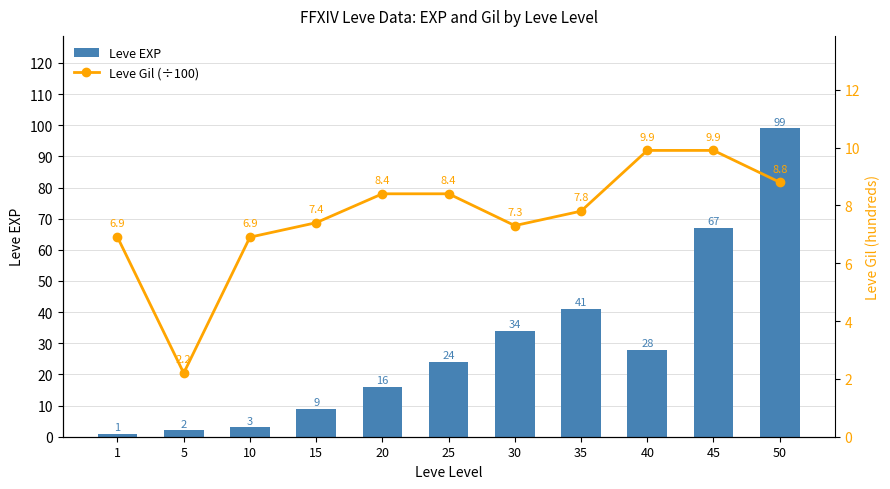

List the labels in order of Leve Gil (÷100) value, smallest first.

5, 1, 10, 30, 15, 35, 20, 25, 50, 40, 45